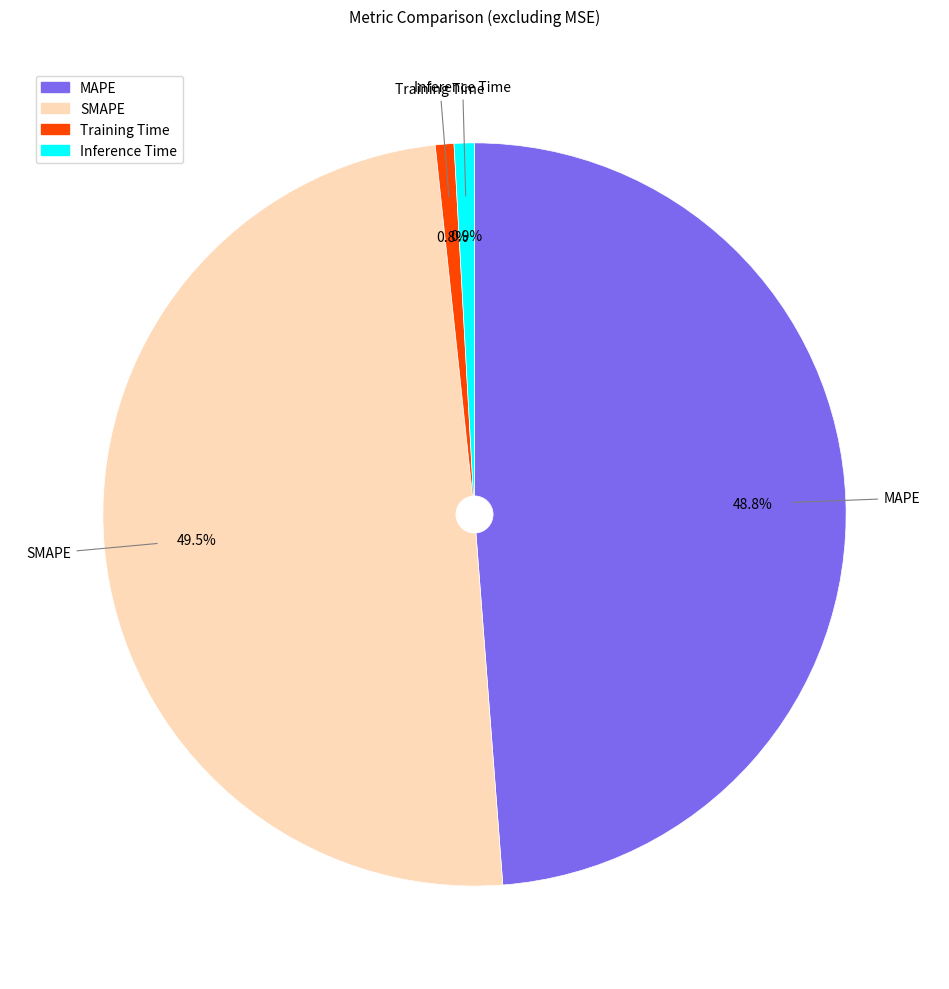

Combined, what portion of the pie is Inference Time and SMAPE?

50.4%